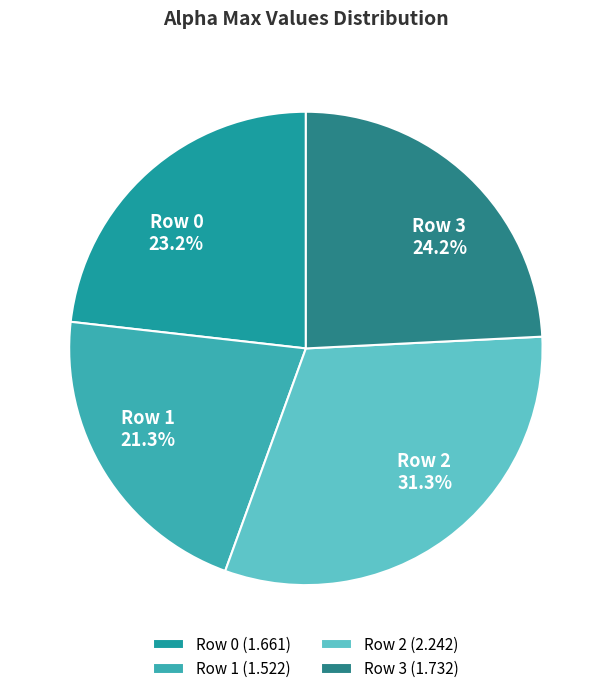

Does any single category account for the majority?

No